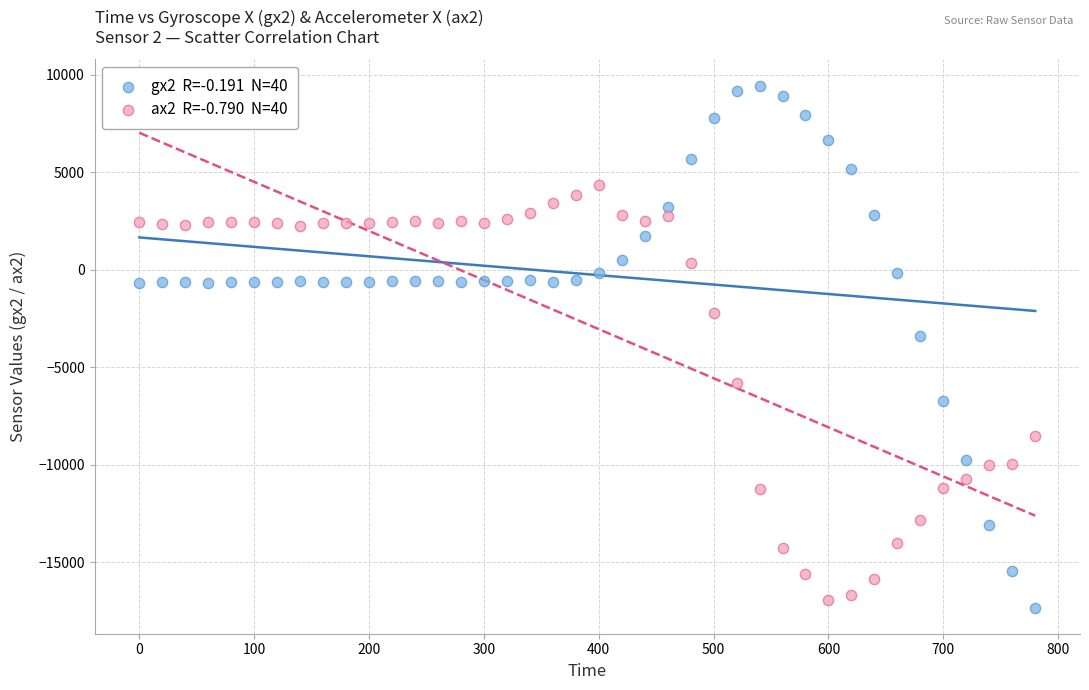

Across all series, what Y value is closest to -3937?

-3417